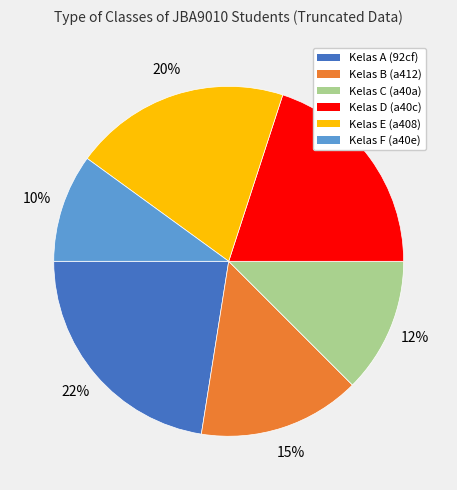

Is there a majority slice in this chart?

No